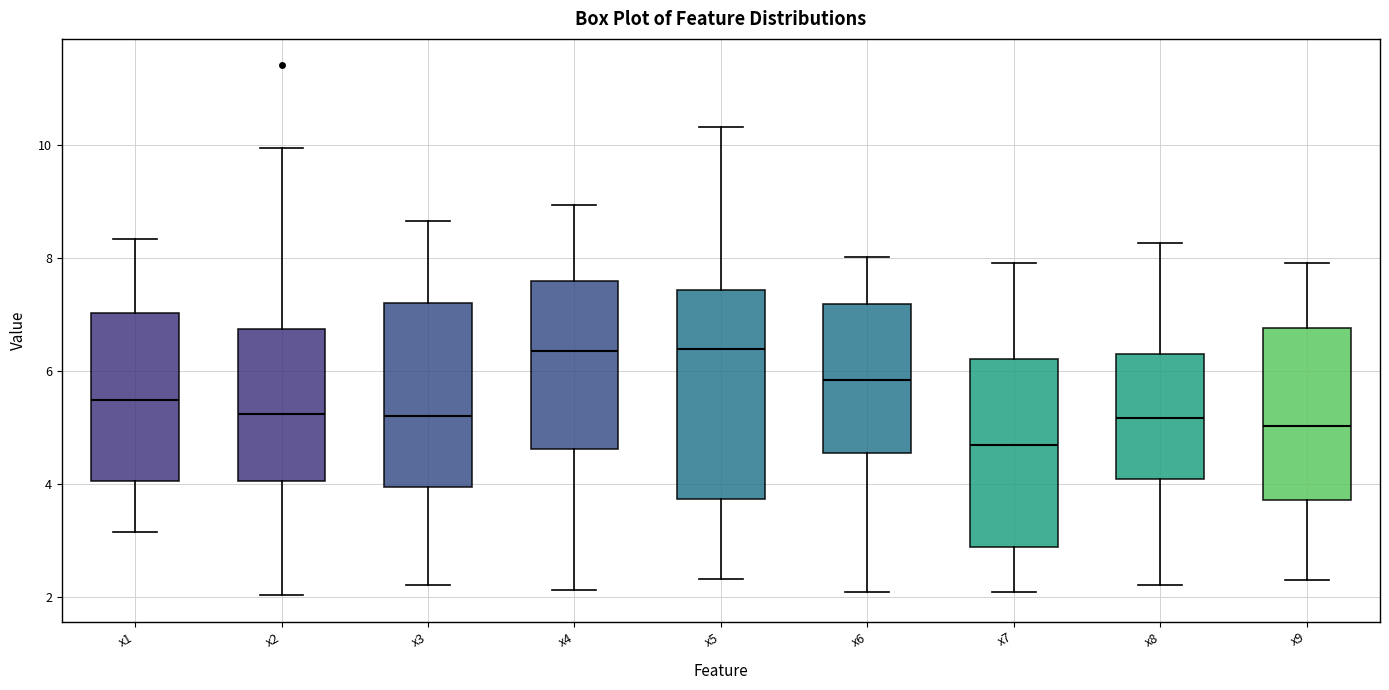

Which box is the tallest, from its lower edge to its upper edge?

x5